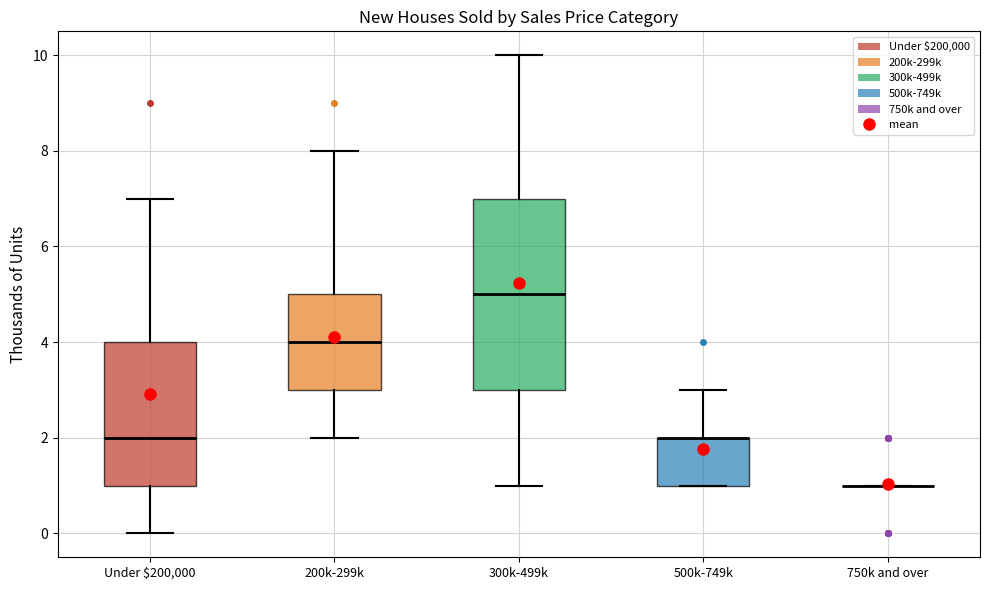

Reading left to right, transcribe this box plot: for each box, give where its median line is, the range the box spans, and where its two whiskers end, as read against the y-axis. The values are not printed on the chart, so give them approximately, as read against the axis.

Under $200,000: median 2, box 1 to 4, whiskers 0 to 7
200k-299k: median 4, box 3 to 5, whiskers 2 to 8
300k-499k: median 5, box 3 to 7, whiskers 1 to 10
500k-749k: median 2 (drawn on the box's upper edge), box 1 to 2, whiskers 1 to 3
750k and over: box collapsed to a line at 1, whiskers 1 to 1